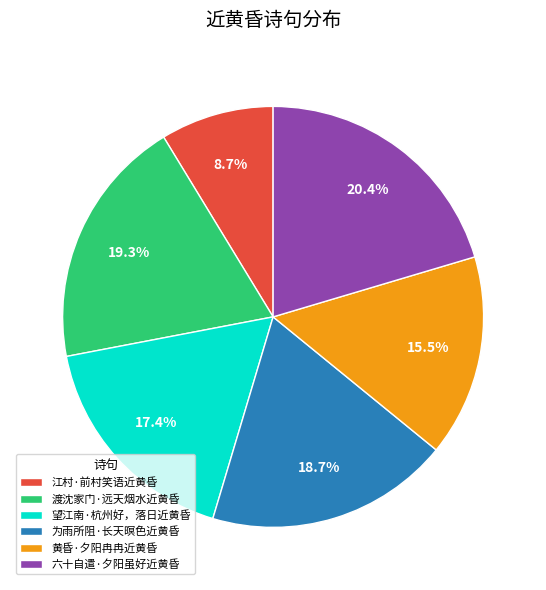

To the nearest percent, what is the combined percentage of 黄昏·夕阳冉冉近黄昏 and 为雨所阻·长天暝色近黄昏?

34%